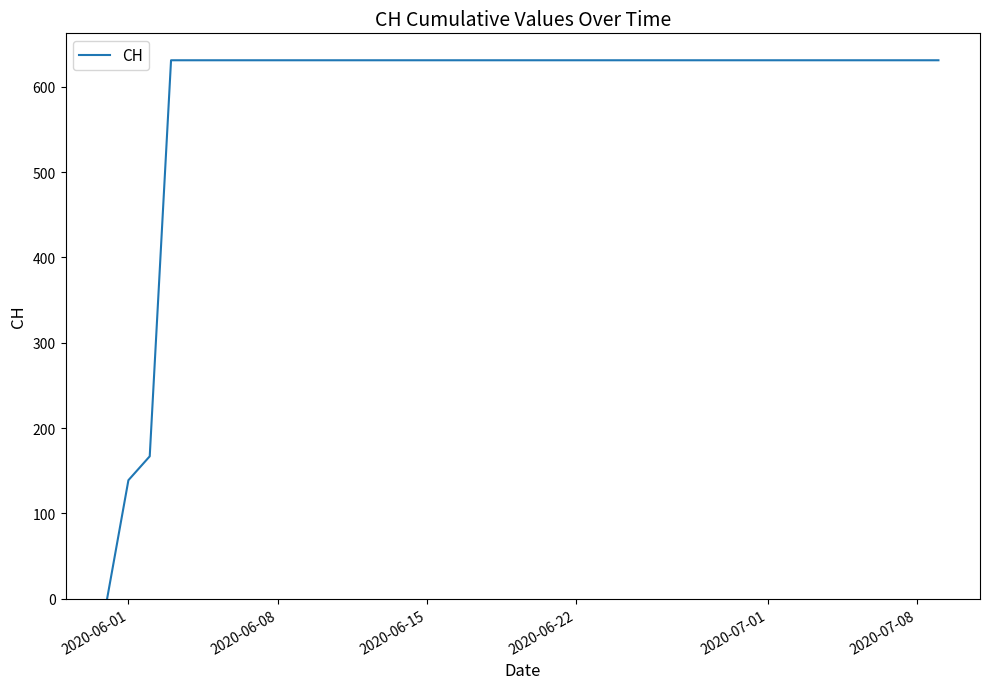

Does the chart display data point markers on the line(s)?

No